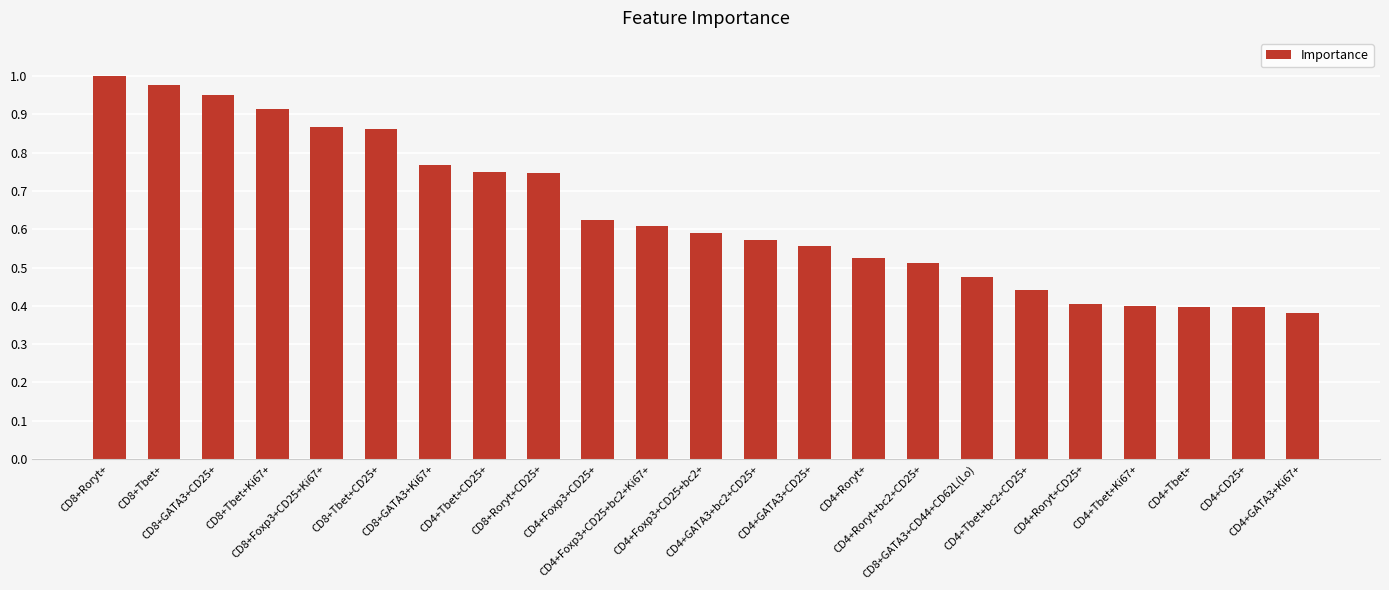

How many bars are there in total?

23